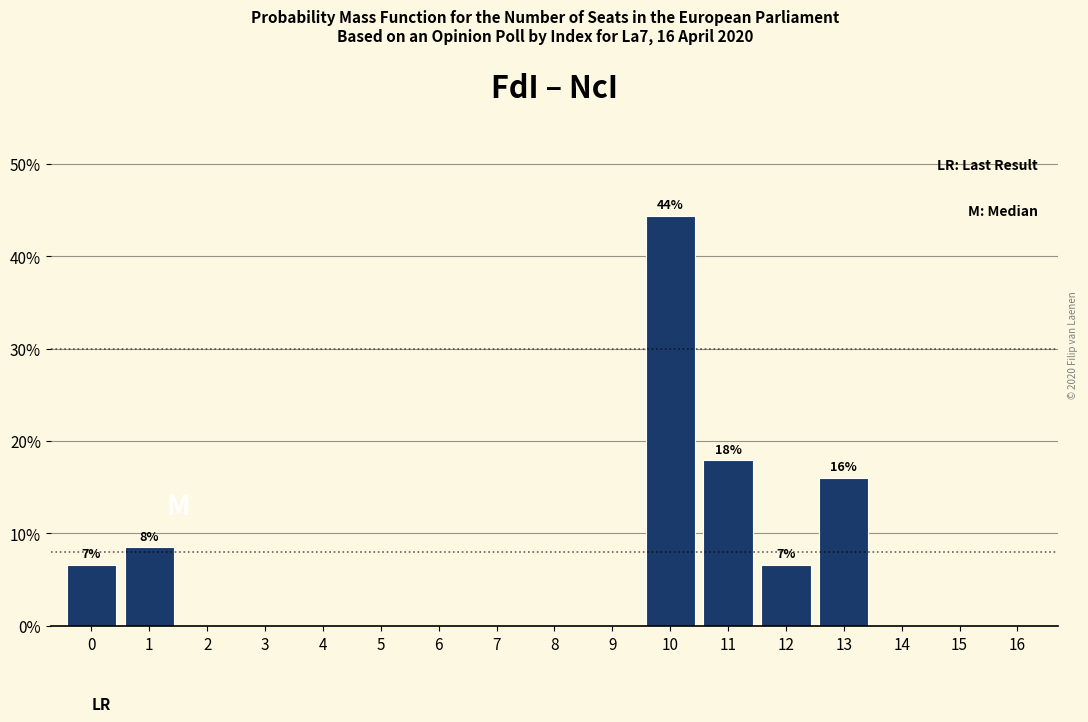

Over which range of the x-axis is the bar tallest?

9.5 to 10.5